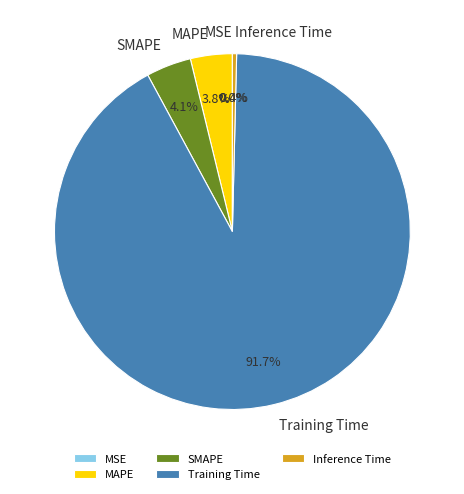

The Training Time slice represents 99% of the pie. True or false?

False